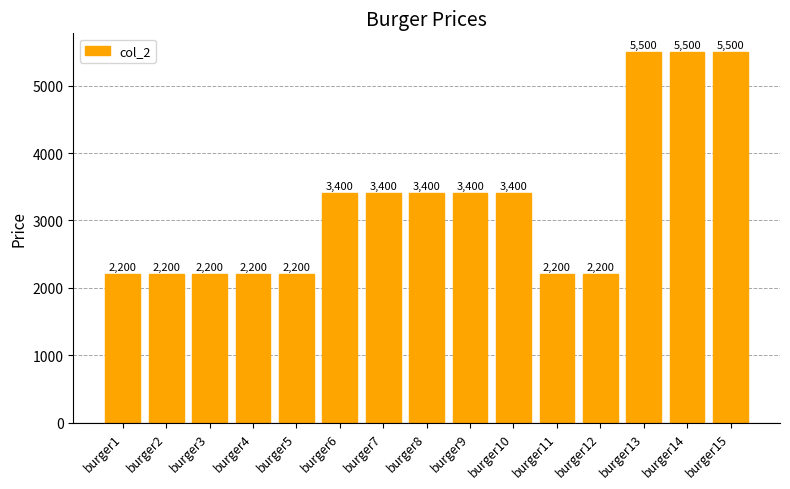

Are the bars grouped side by side (vs. stacked)?

No